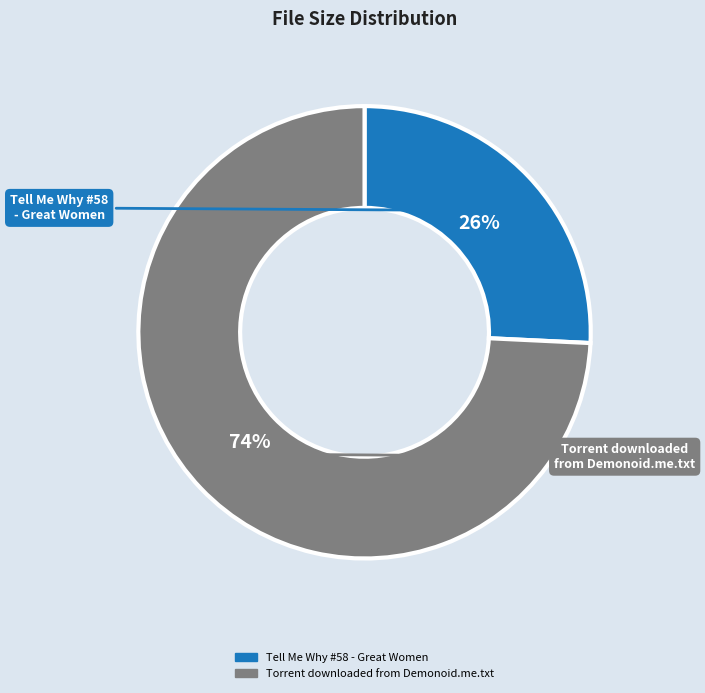

Which slice represents more than half of the pie?

Torrent downloaded from Demonoid.me.txt